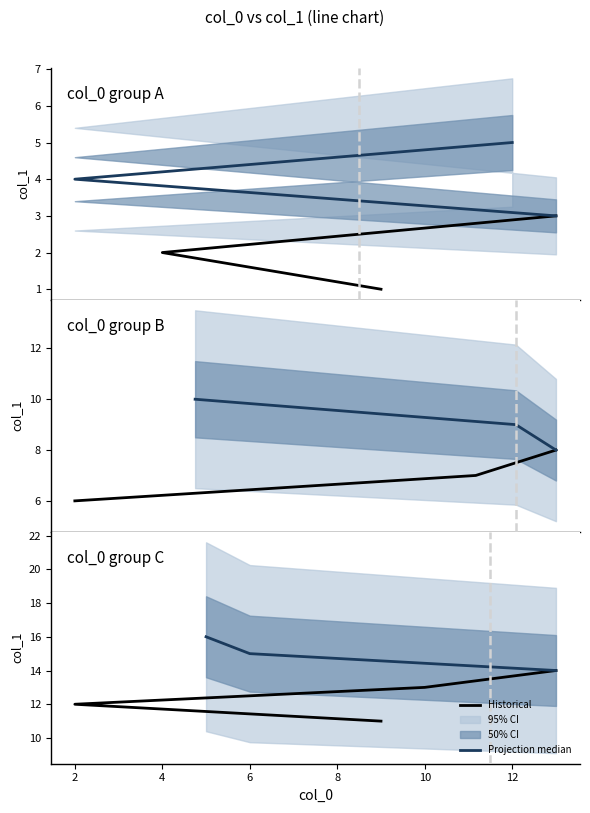

Is this an area chart (filled region under the line)?

No